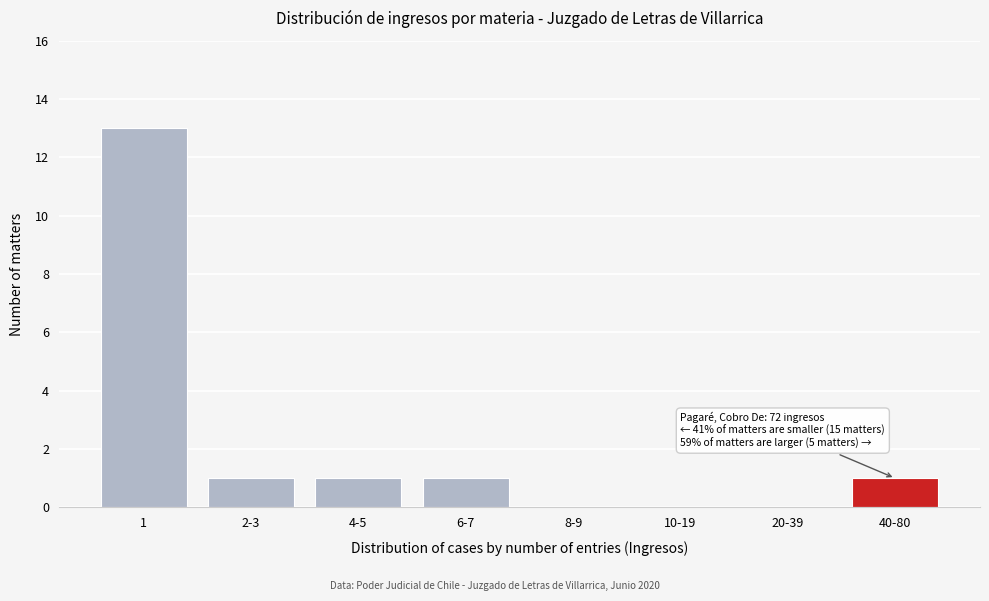

Reading left to right, extract all data points from this chart.

1=13	2-3=1	4-5=1	6-7=1	8-9=0	10-19=0	20-39=0	40-80=1